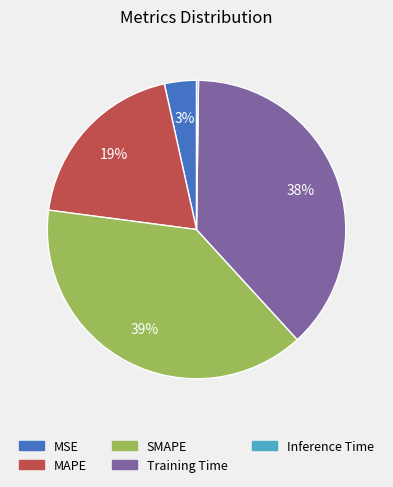

Which slice is the largest?

SMAPE